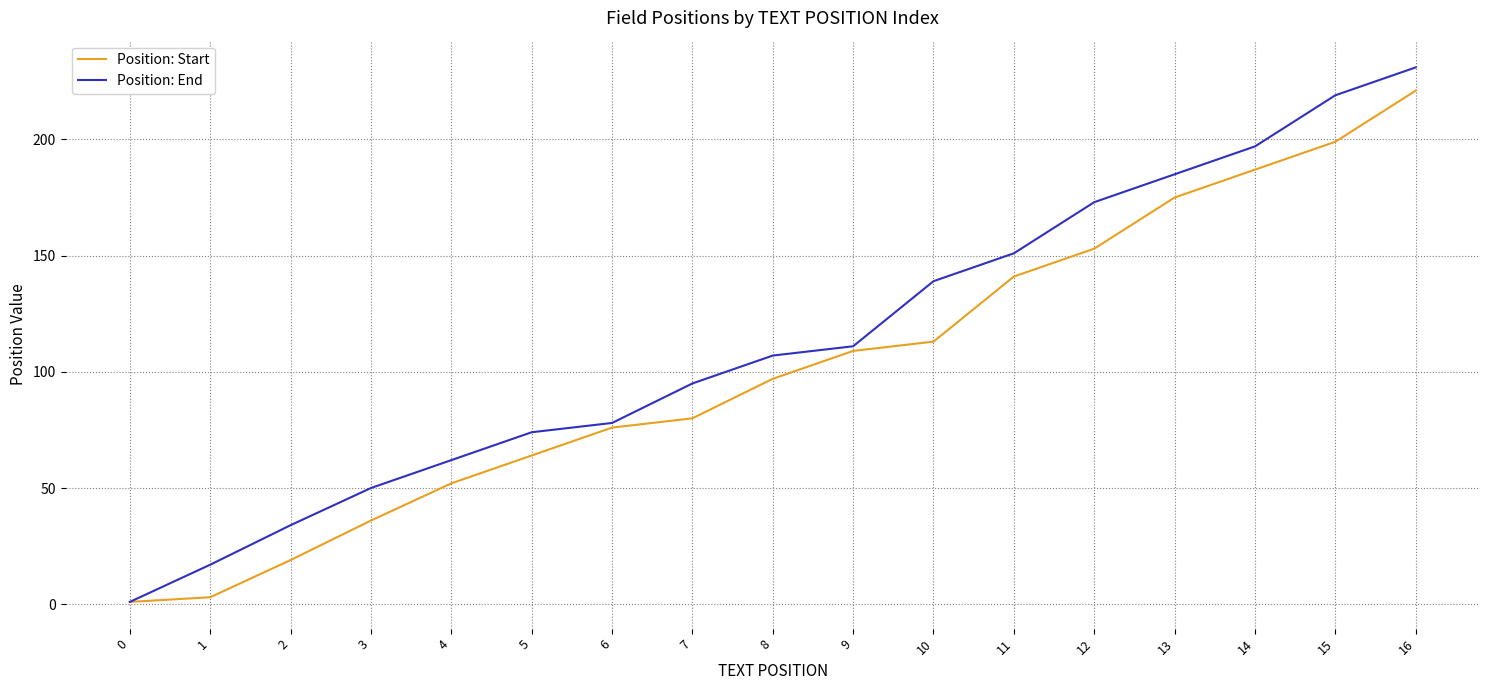

What is the average value of the Position: End series?

113